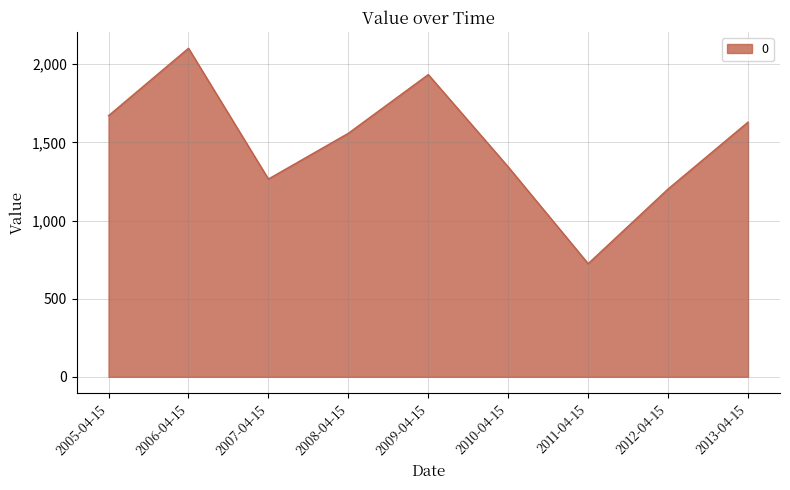

List the labels in order of value, smallest first.

2011-04-15, 2012-04-15, 2007-04-15, 2010-04-15, 2008-04-15, 2013-04-15, 2005-04-15, 2009-04-15, 2006-04-15